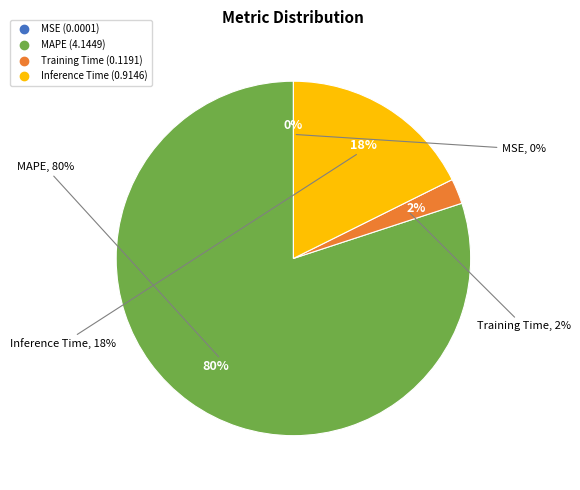

What is the change in value from MSE to MAPE?

+4.1